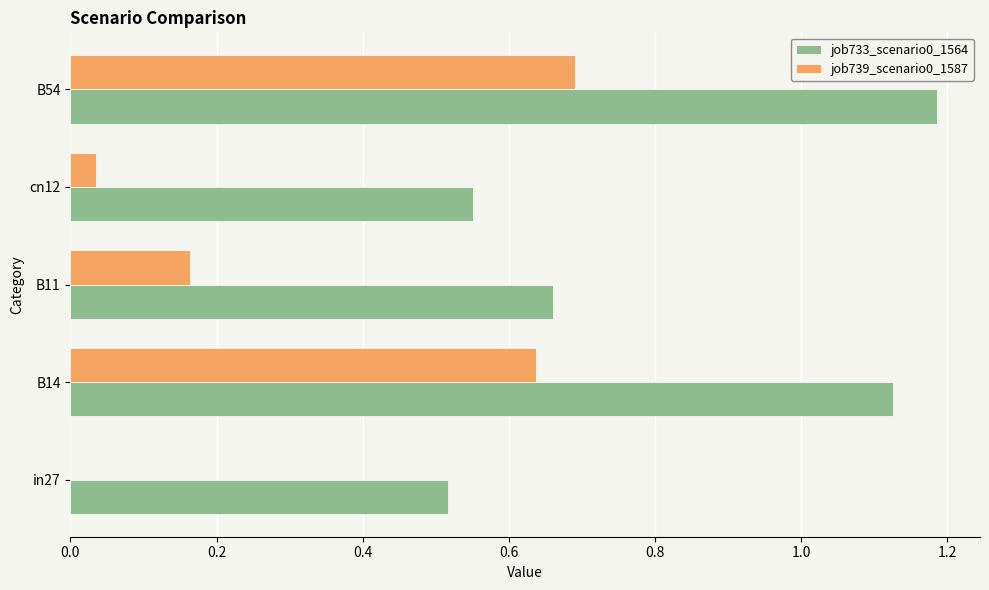

What is the sum of the job733_scenario0_1564 values at in27 and B54?

1.7